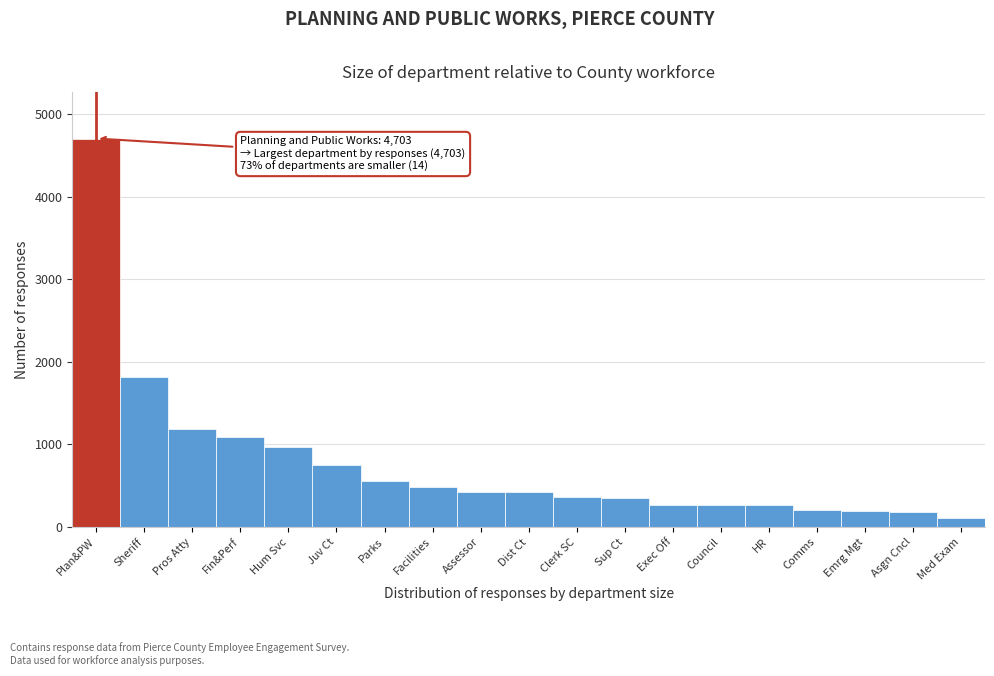

What is the change in value from Plan&PW to Clerk SC?

-4343